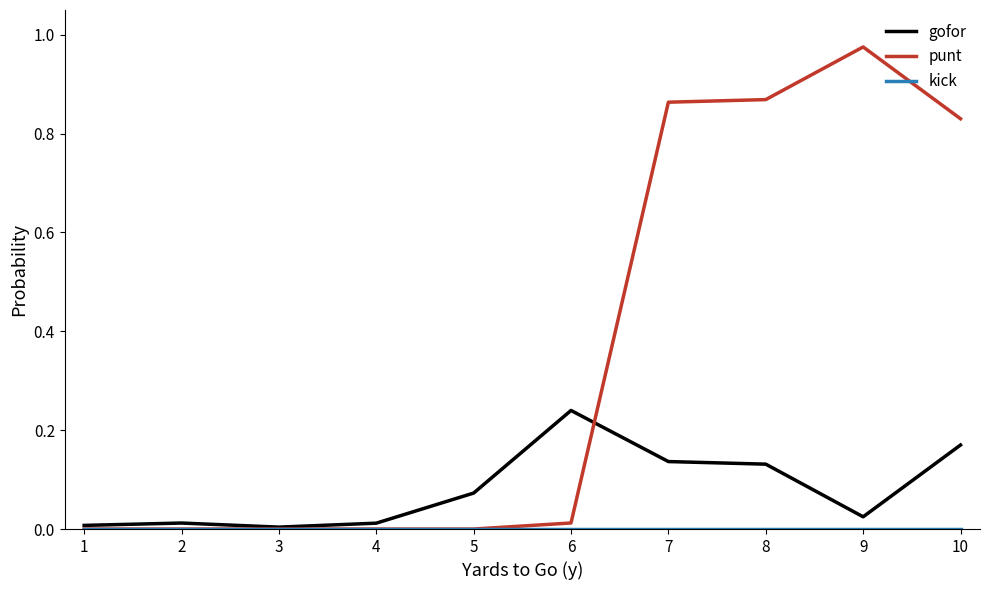

The punt series shows 0.0 at 3. True or false?

True